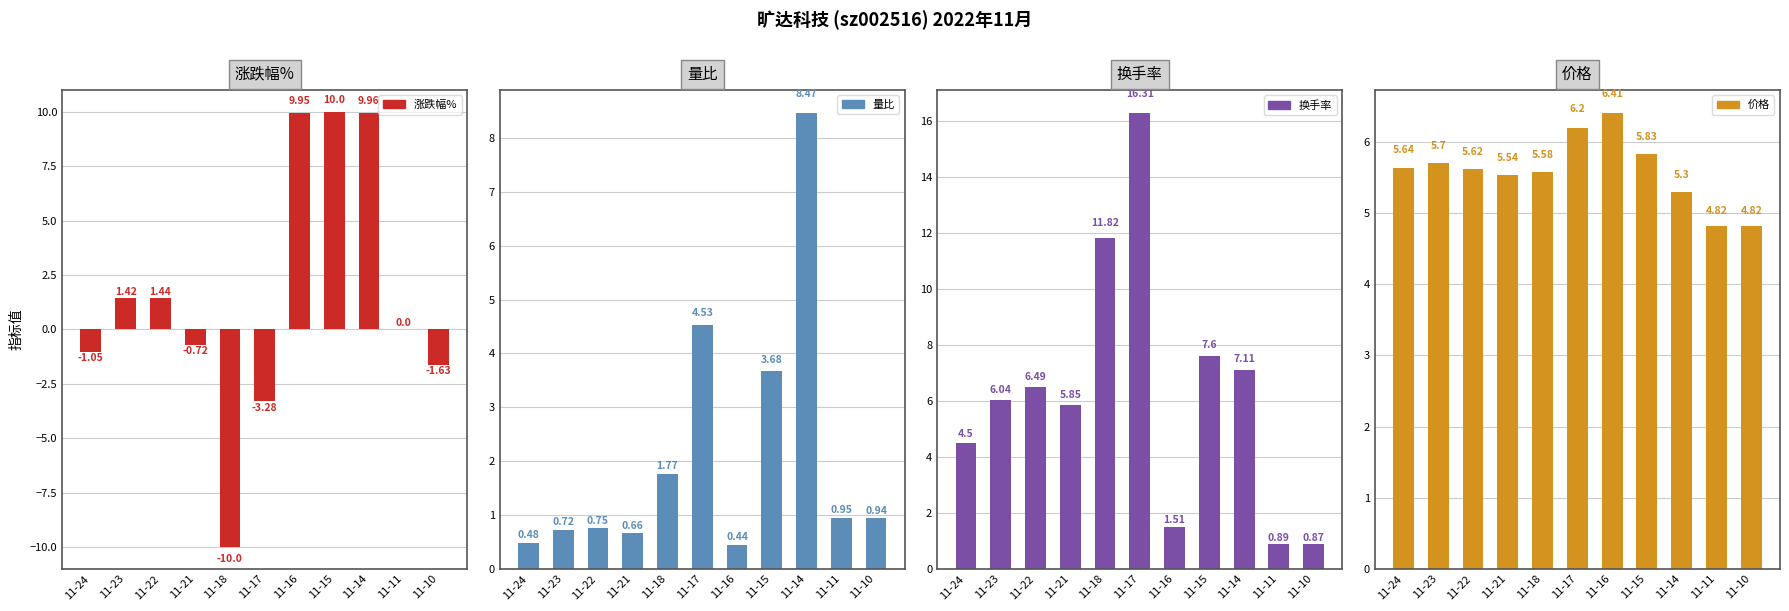

Count the 价格 values in the range 5 to 6.

7